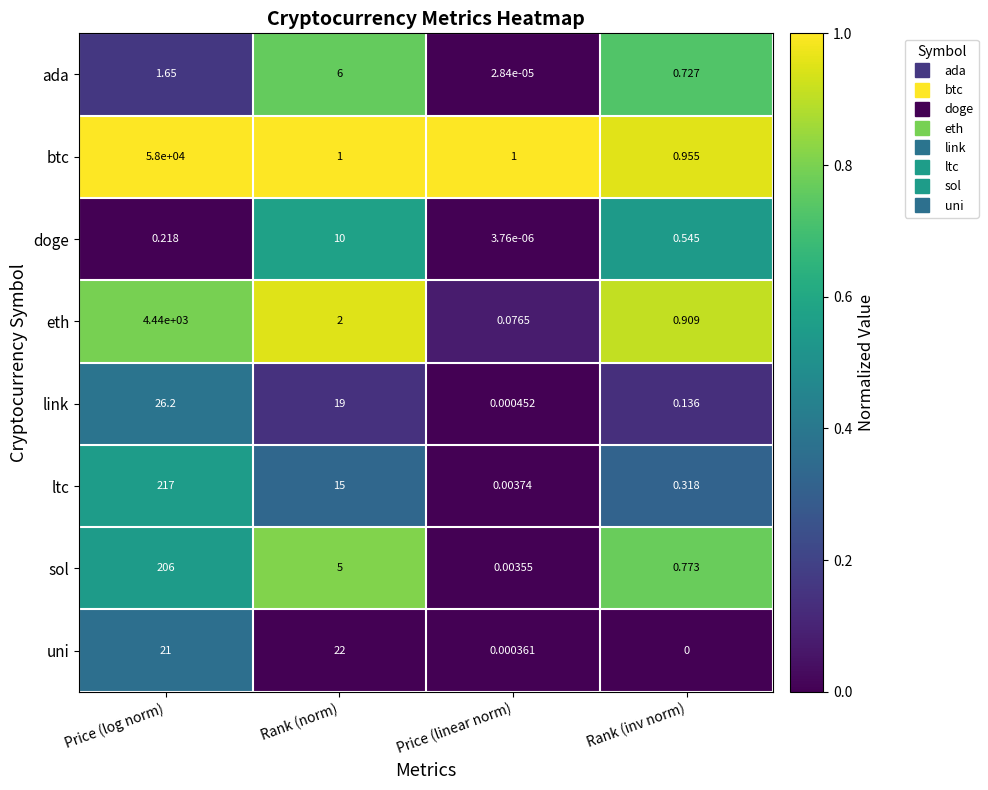

Which series changed the most between Price (log norm) and Rank (norm)?

btc